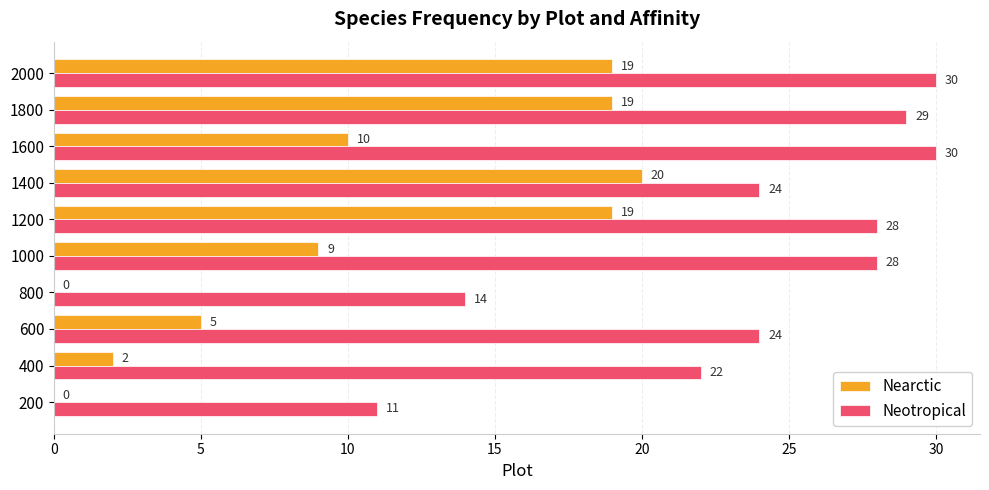

How many categories are shown in the chart?

10